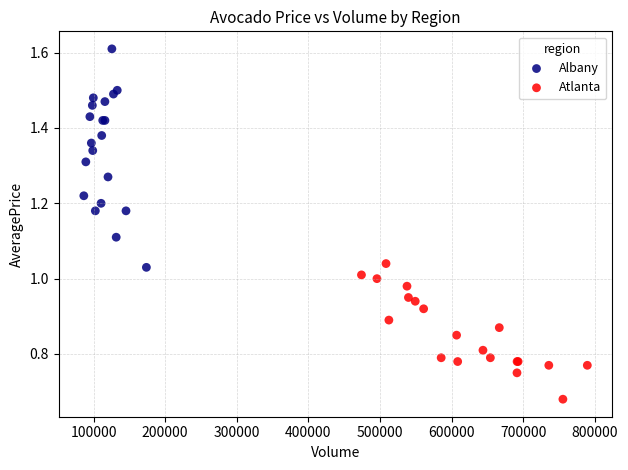

Which series contains the lowest Y value?

Atlanta